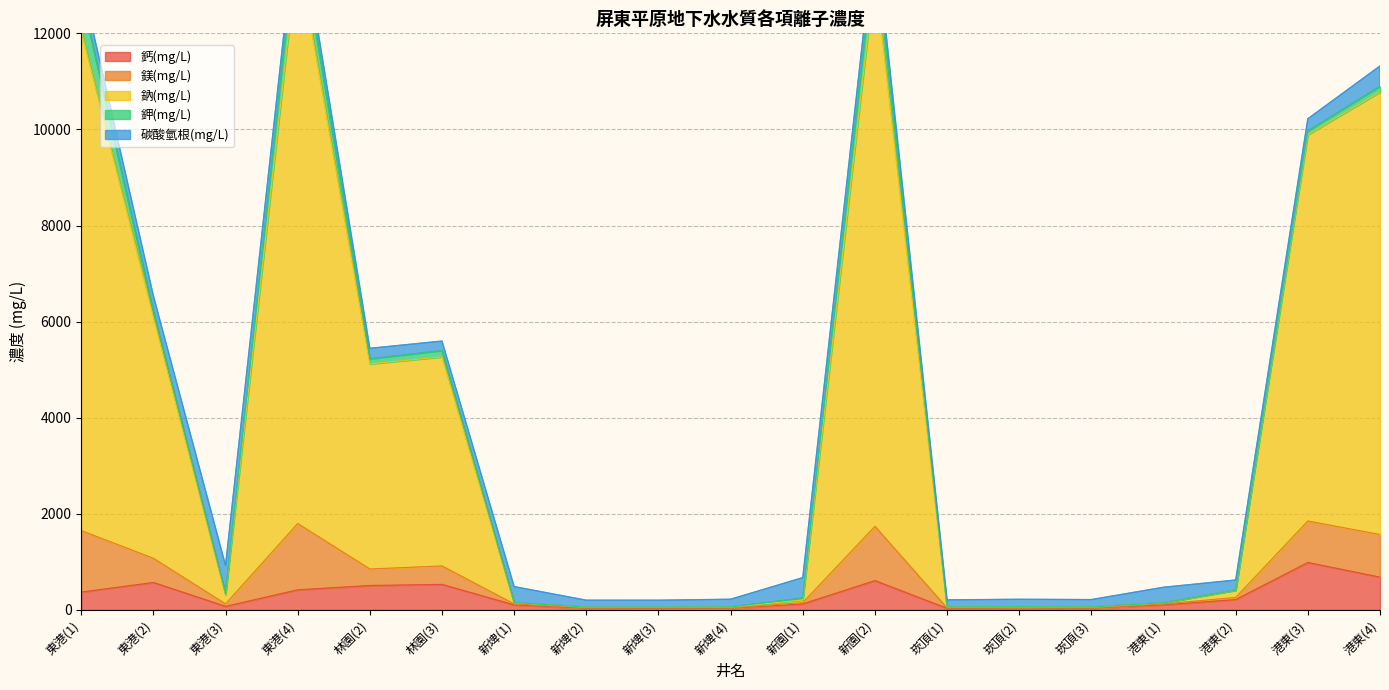

What value does the 鎂(mg/L) series have at 崁頂(2)?

65.6